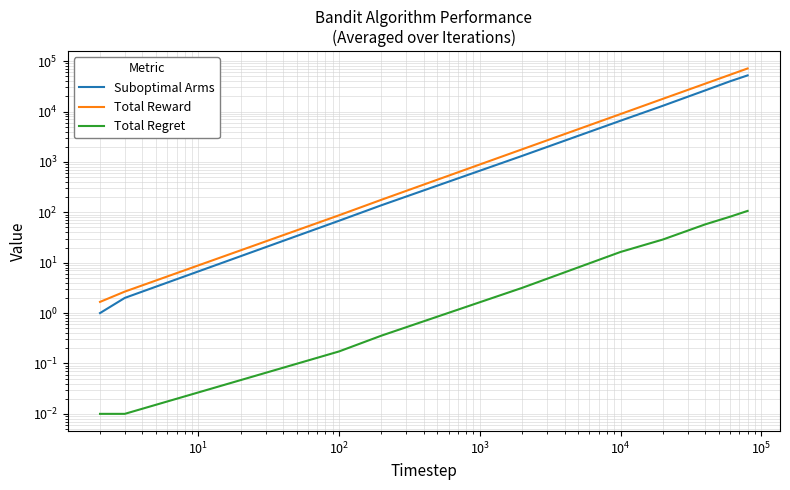

True or false: Total Regret and Suboptimal Arms intersect in this chart.

False